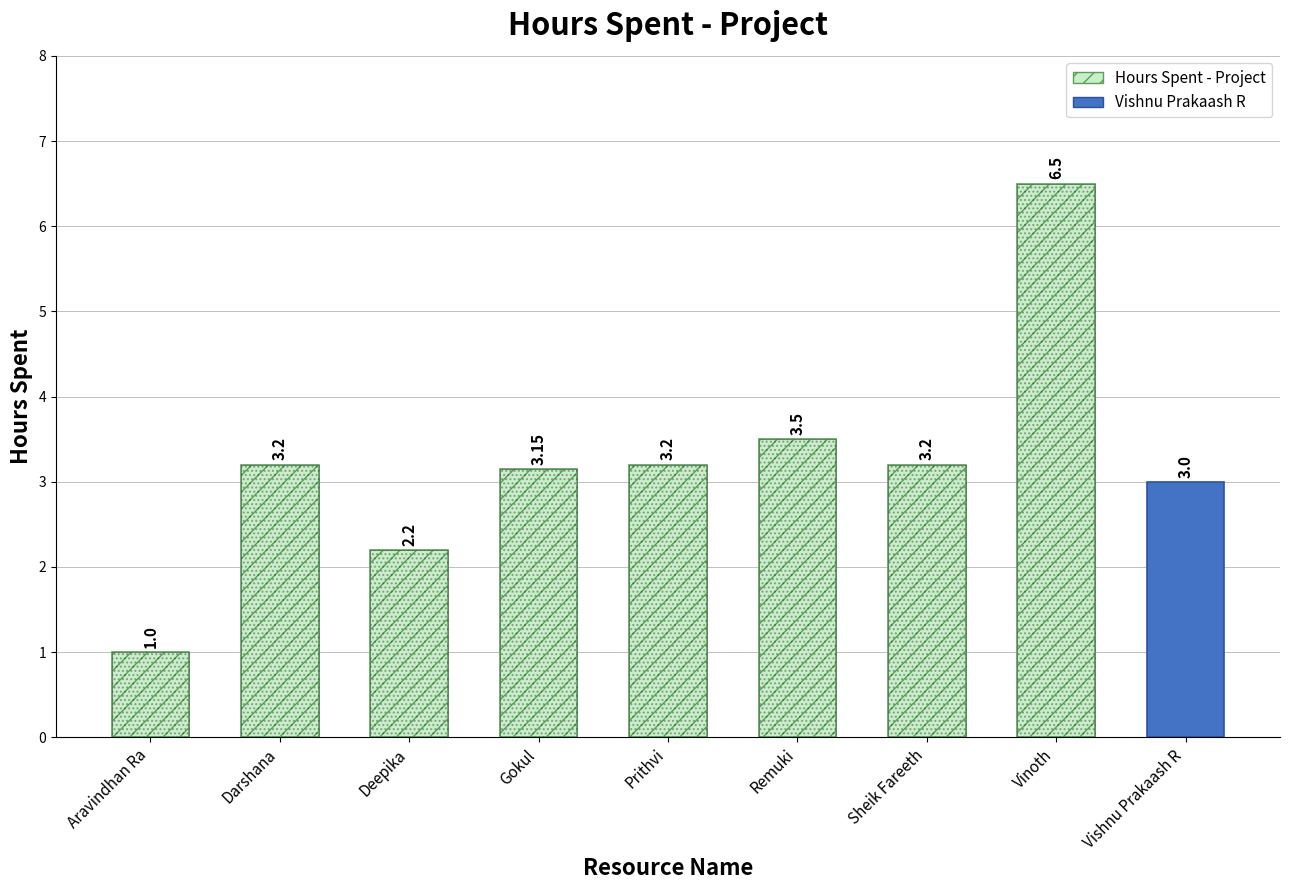

What value does the data have at Darshana?

3.2